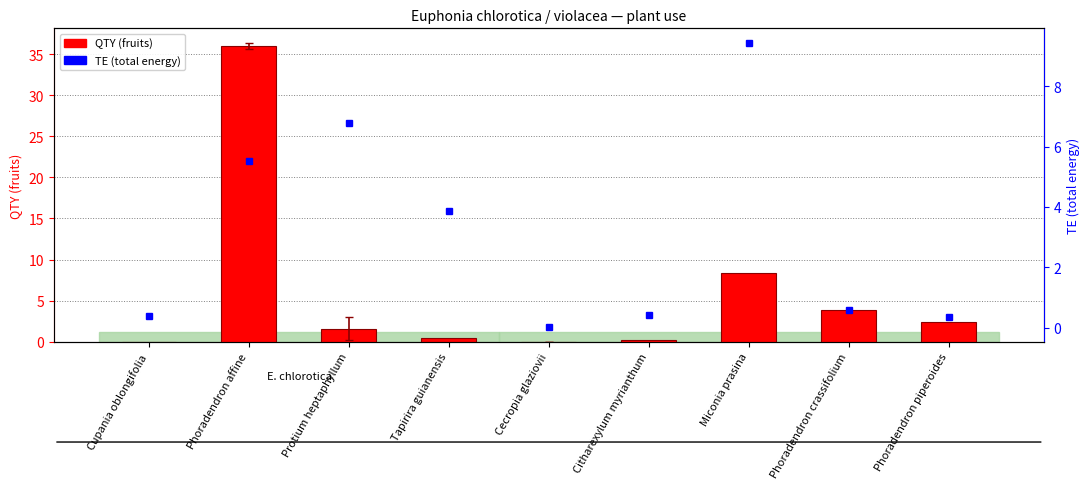

Rank the categories by QTY (fruits) value from highest to lowest.

Phoradendron affine, Miconia prasina, Phoradendron crassifolium, Phoradendron piperoides, Protium heptaphyllum, Tapirira guianensis, Citharexylum myrianthum, Cupania oblongifolia, Cecropia glaziovii